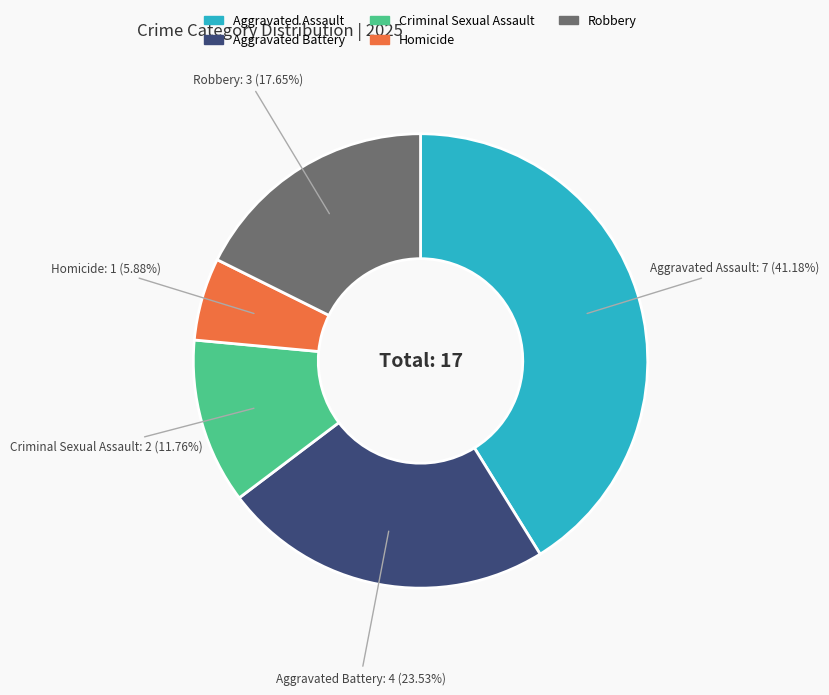

To the nearest percent, what is the average slice percentage?

20%